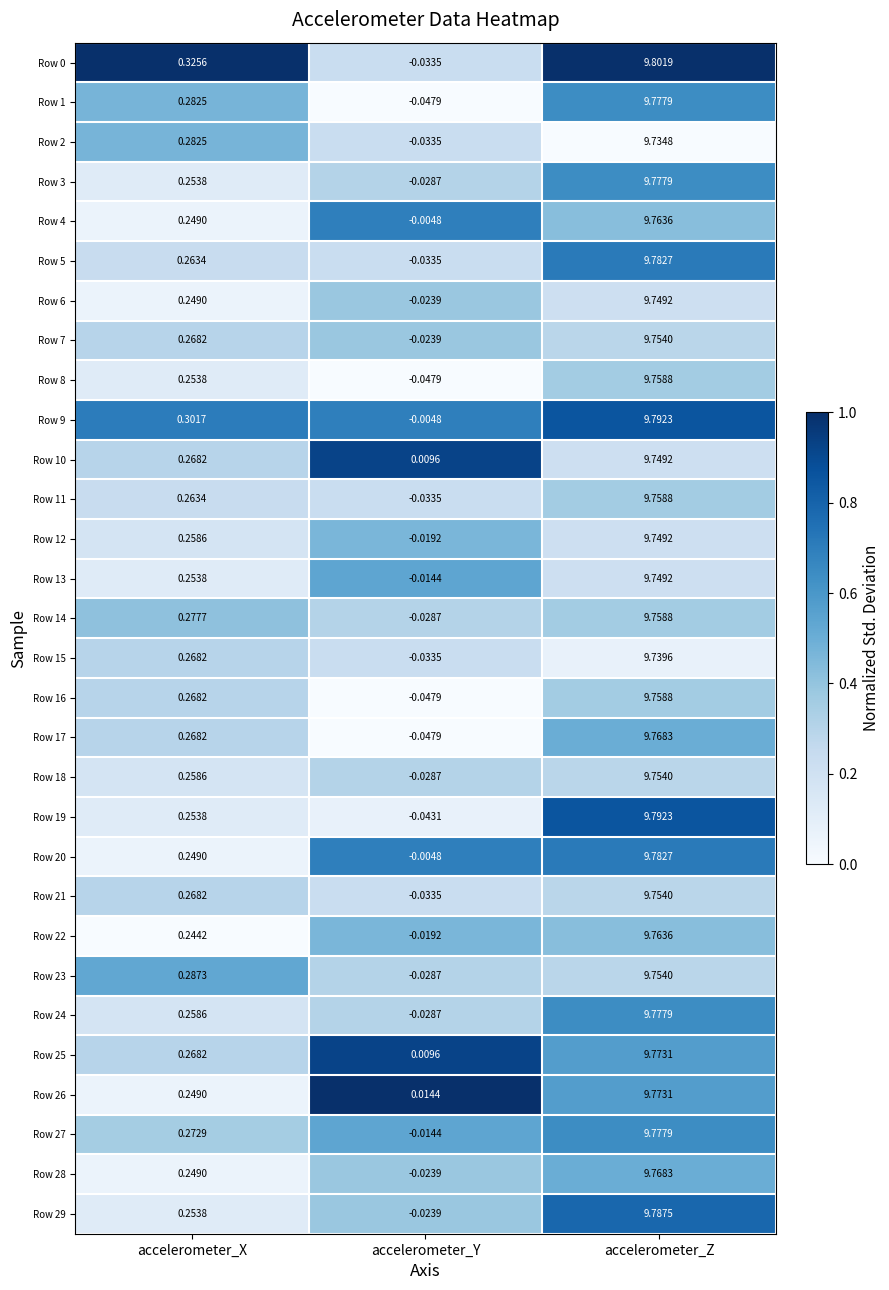

At which label is Row 22 closest to 4?

accelerometer_X